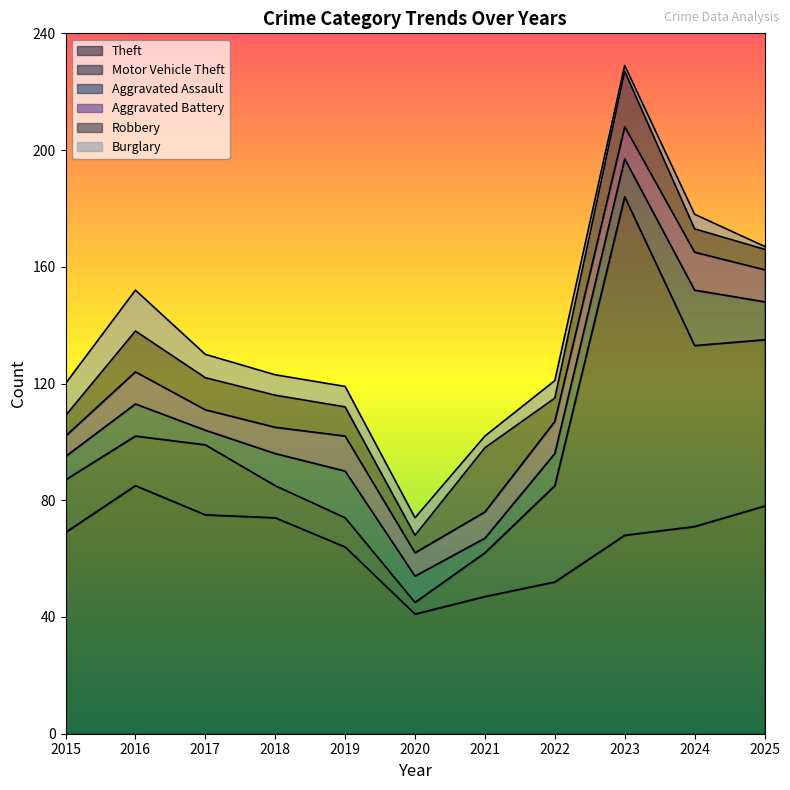

At which label does Motor Vehicle Theft first exceed 18?

2017